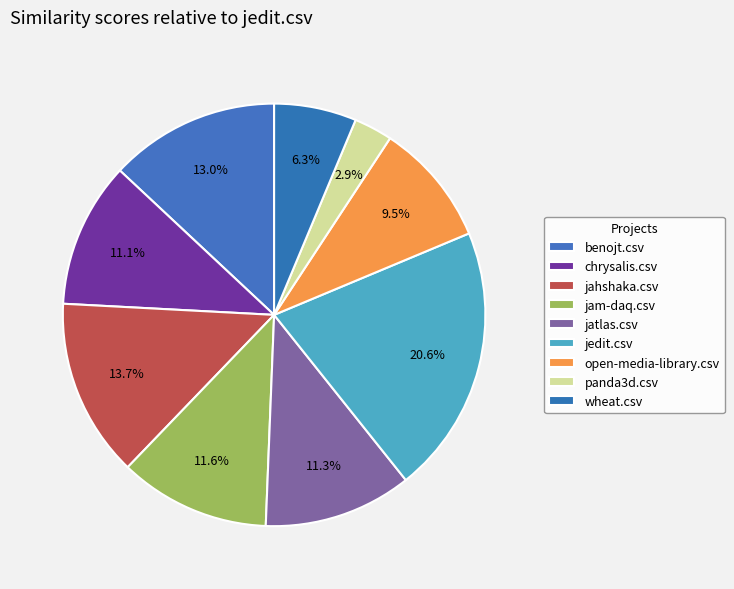

Count the number of slices in the pie.

9